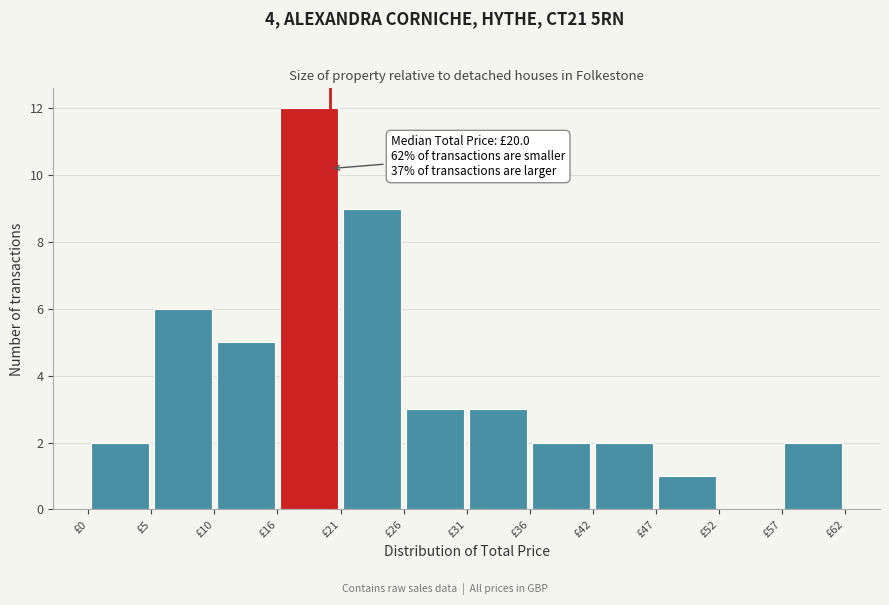

Over which range of the x-axis is the bar tallest?

16 to 21